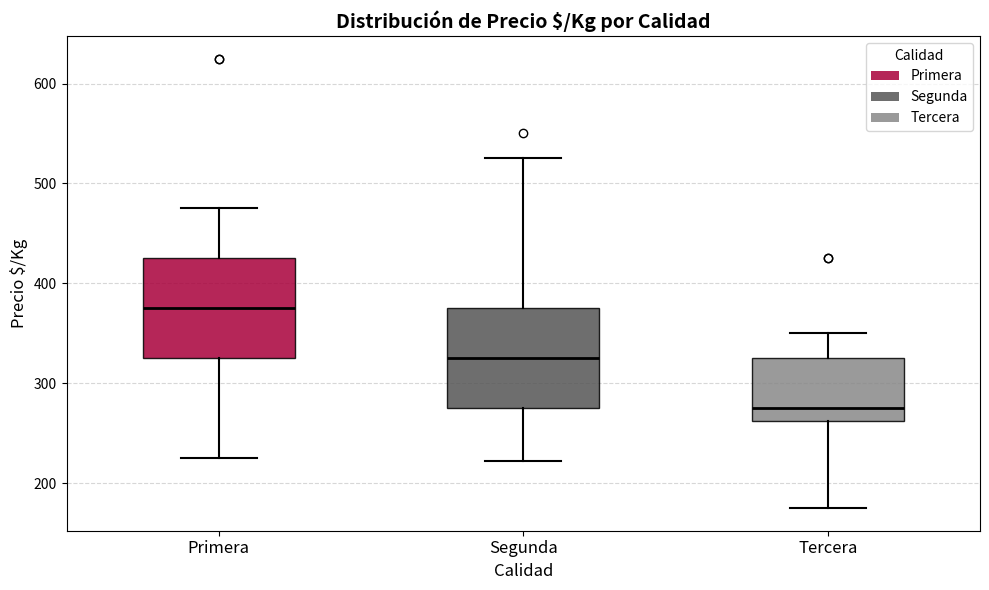

Which box has the highest median line?

Primera